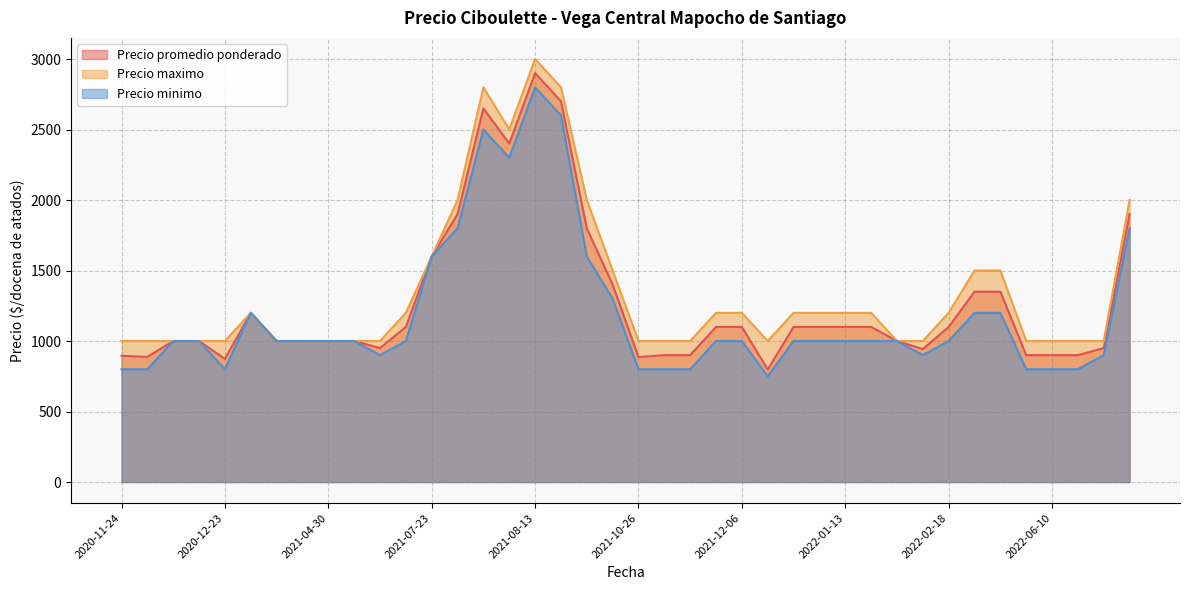

At which label does Precio minimo first exceed 1000?

2021-07-23